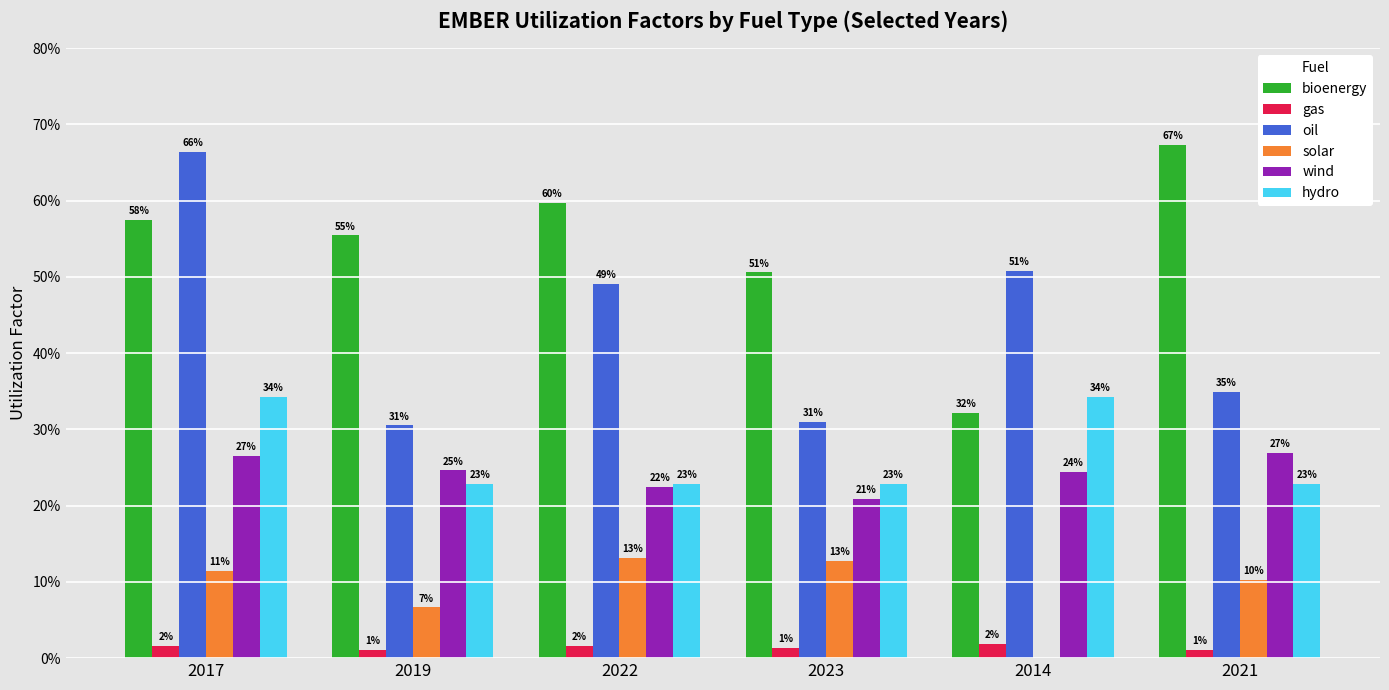

Is the value of bioenergy at 2023 greater than the value of wind at 2014?

Yes